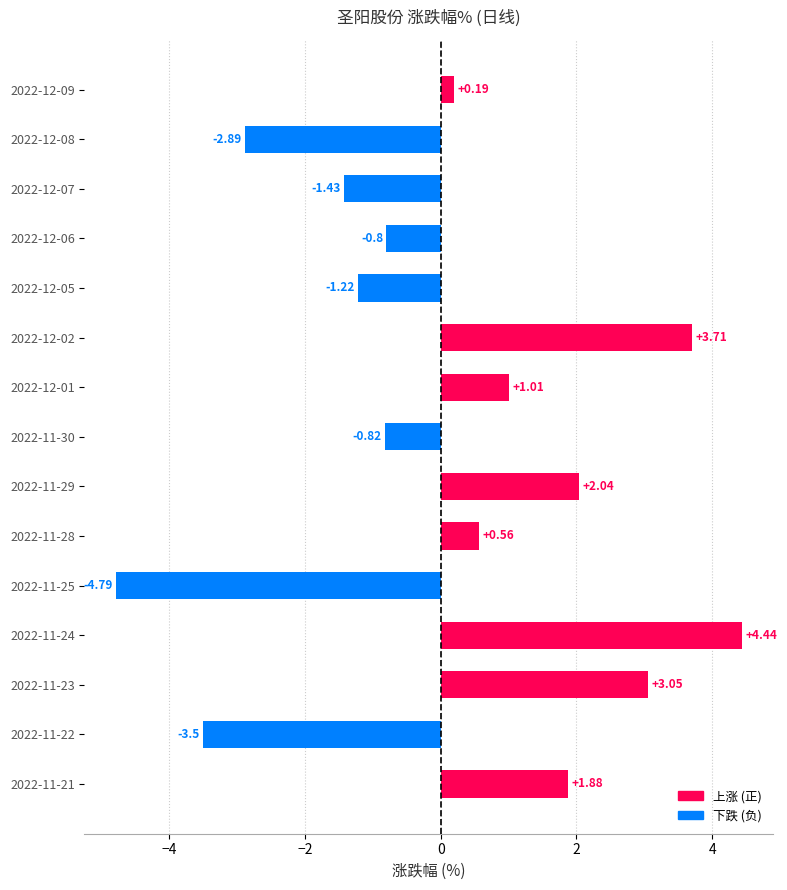

Rank the categories by value from lowest to highest.

2022-11-25, 2022-11-22, 2022-12-08, 2022-12-07, 2022-12-05, 2022-11-30, 2022-12-06, 2022-12-09, 2022-11-28, 2022-12-01, 2022-11-21, 2022-11-29, 2022-11-23, 2022-12-02, 2022-11-24